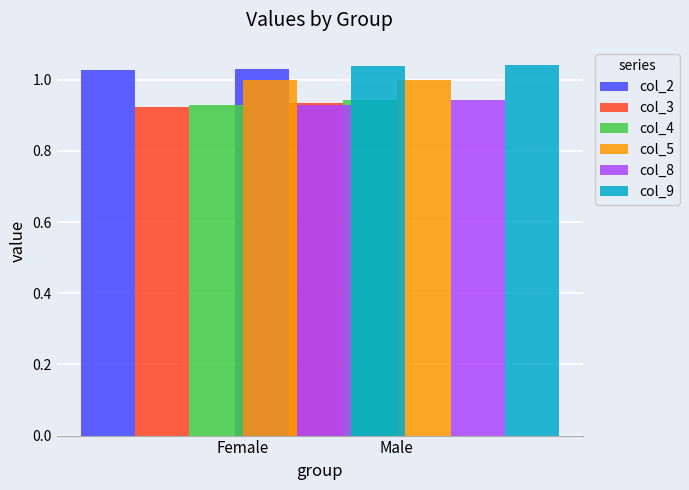

Are the bars grouped side by side (vs. stacked)?

Yes